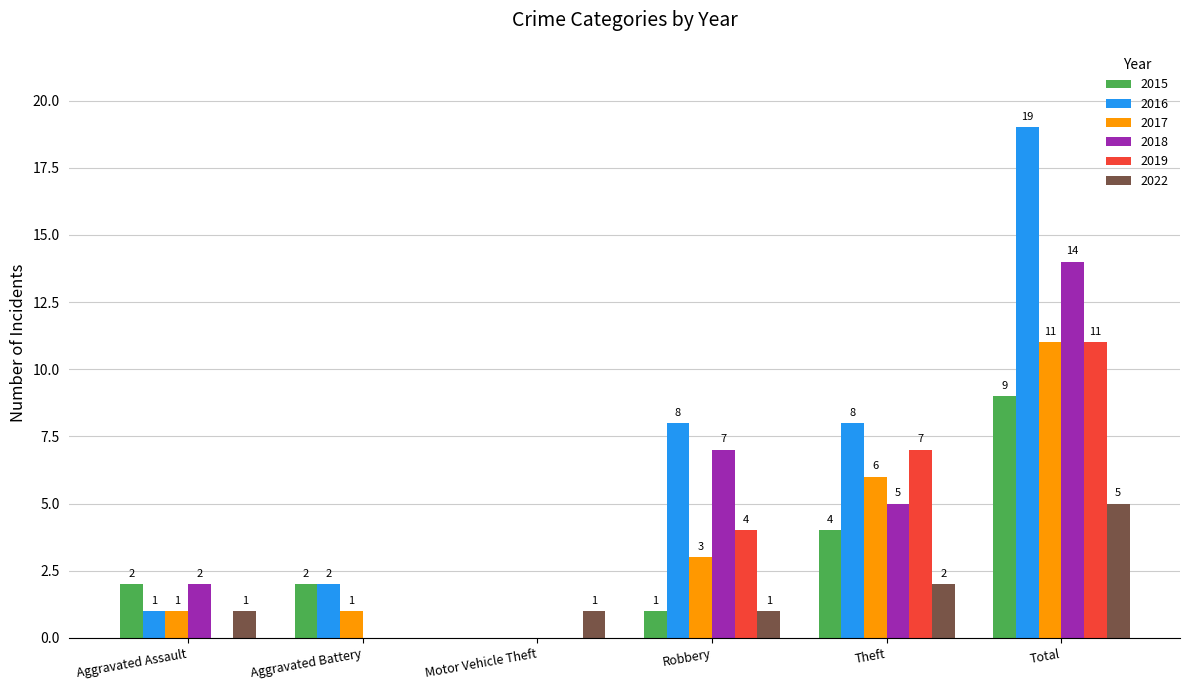

Which series has the largest total across all categories?

2016